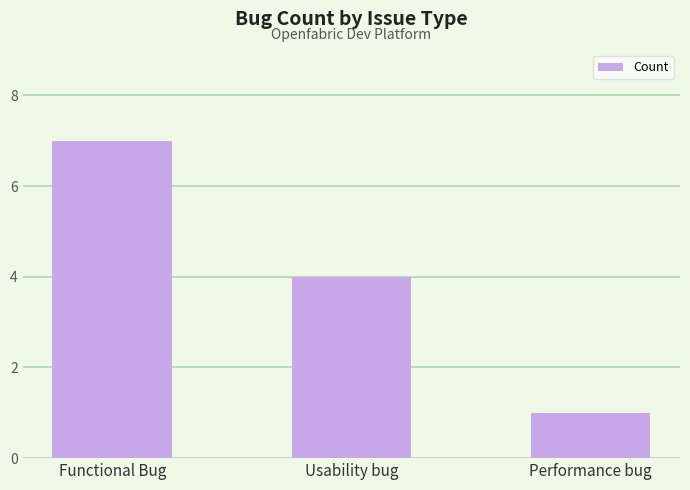

Reading left to right, transcribe all the data shown in this chart.

Functional Bug=7	Usability bug=4	Performance bug=1